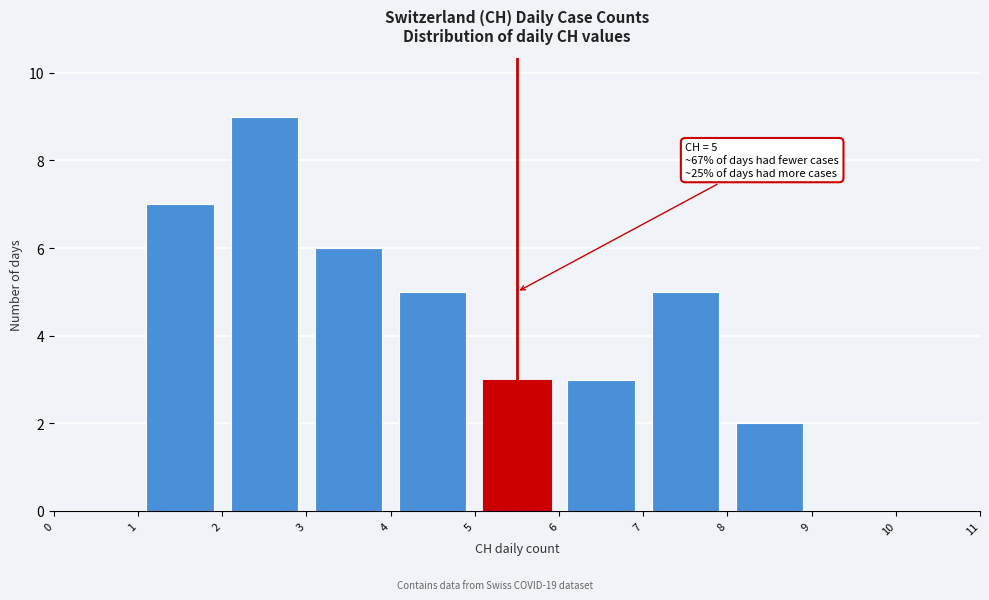

Over which range of the x-axis is the bar tallest?

2 to 3